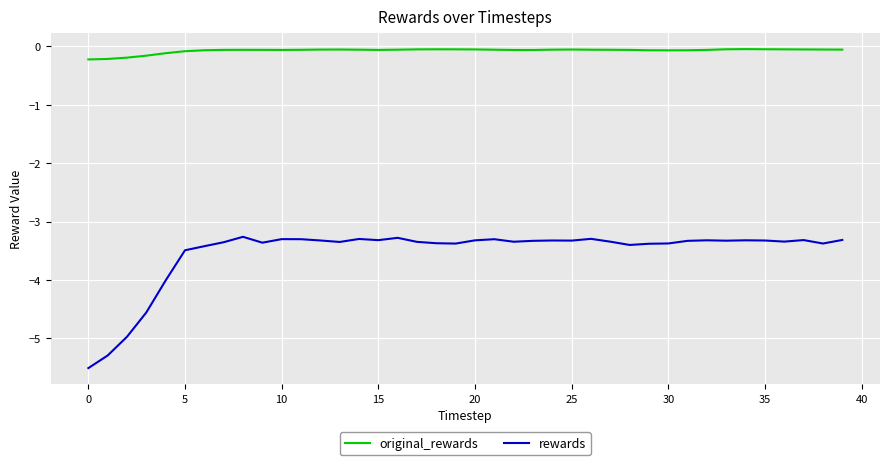

List the series in order of their overall mean, highest first.

original_rewards, rewards